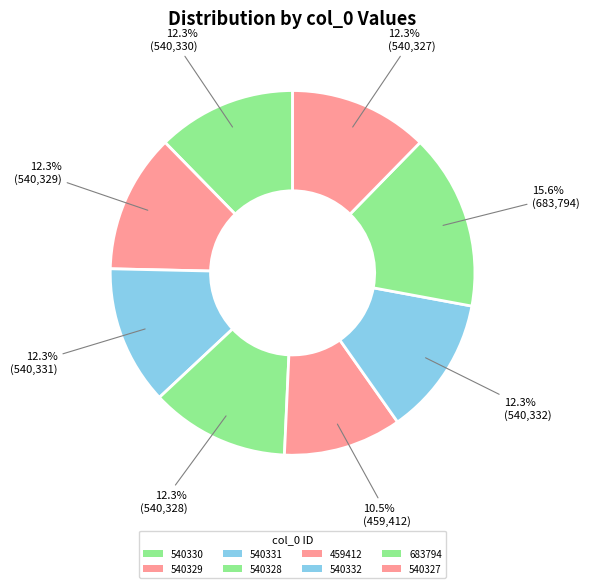

Between 459412 and 540330, which is larger?

540330